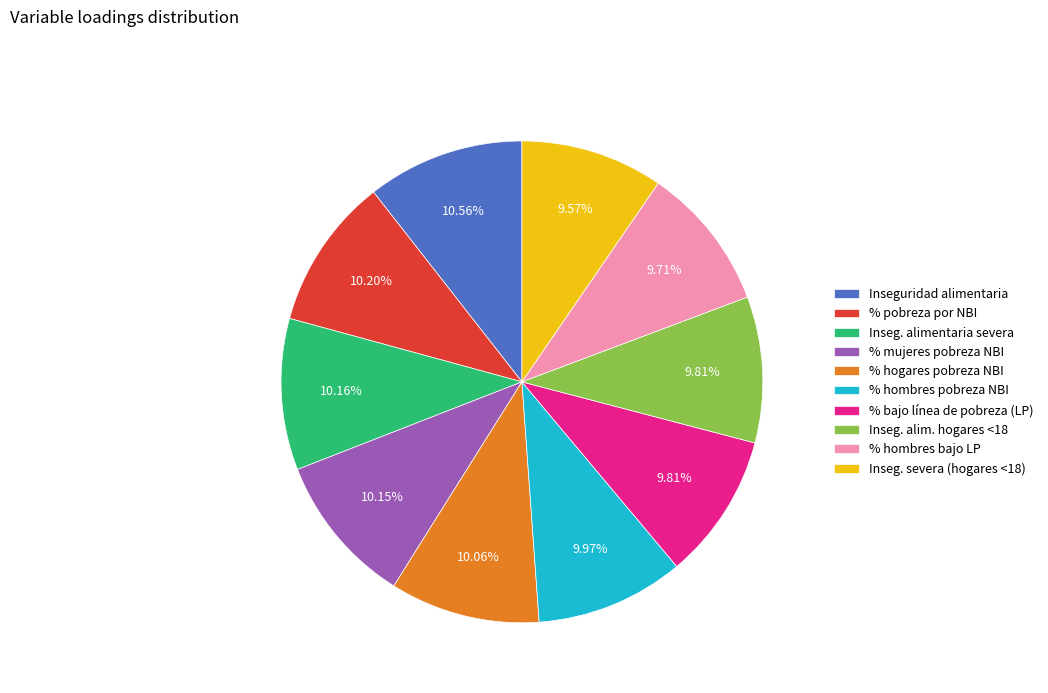

What percentage do Inseg. alimentaria severa and % hogares pobreza NBI together represent?

20.2%